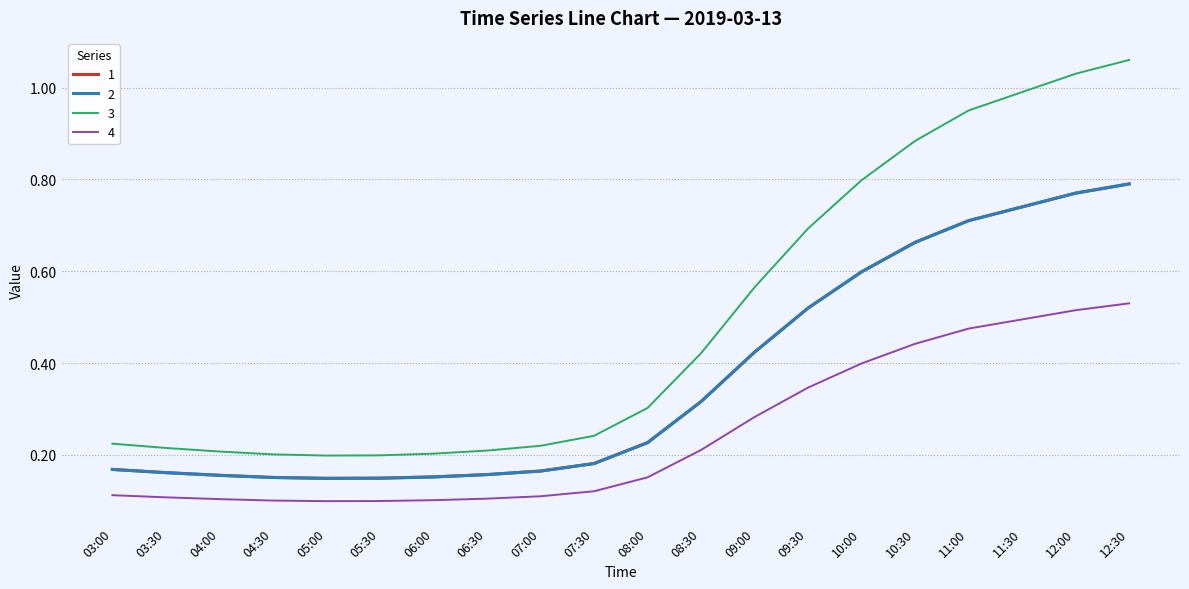

How many 2 values are between 0 and 1?

20